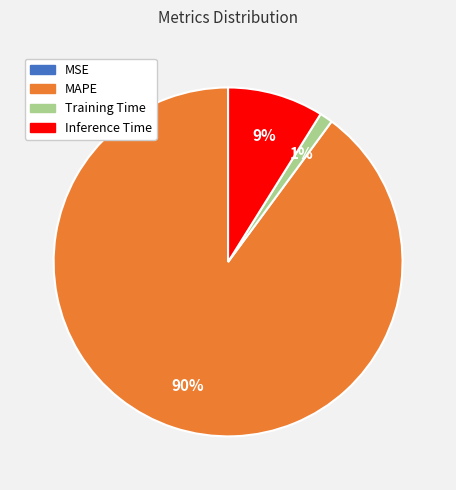

To the nearest percent, what is the average slice percentage?

25%